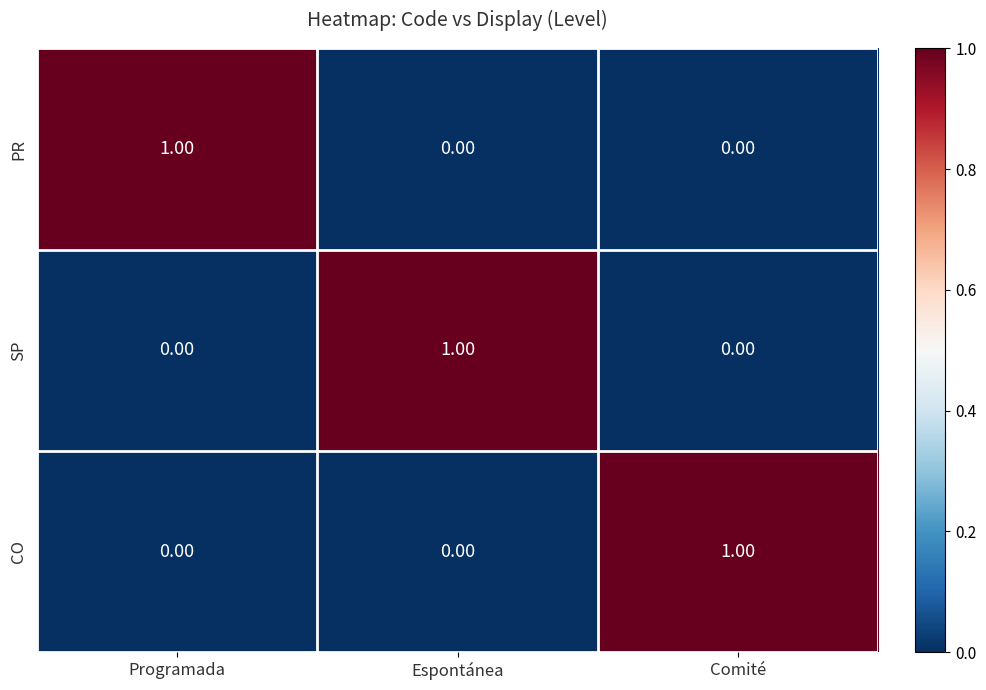

Count the number of data series in this chart.

3